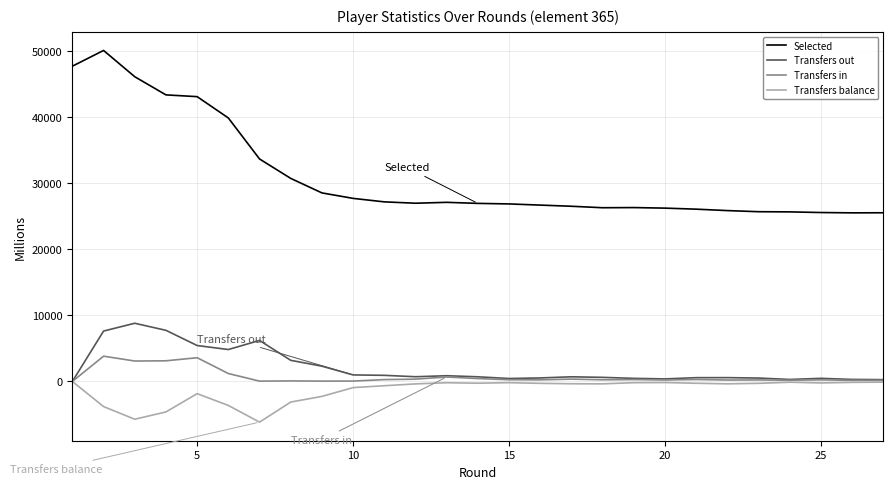

Which series has the largest range (max minus min)?

Selected